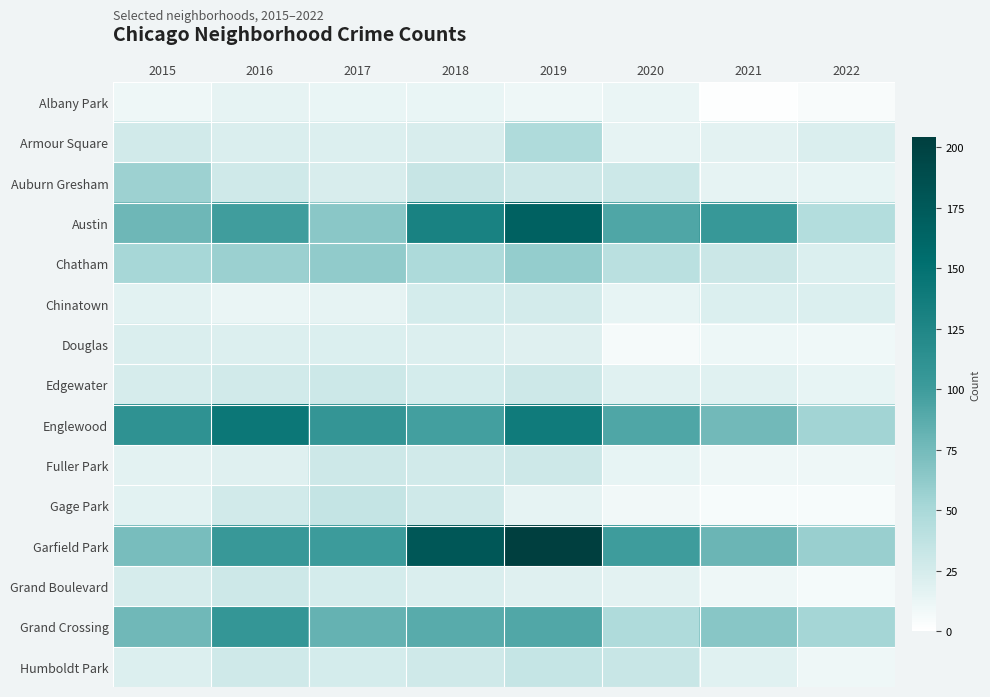

What is the difference between the highest and lowest values at 2020?

94